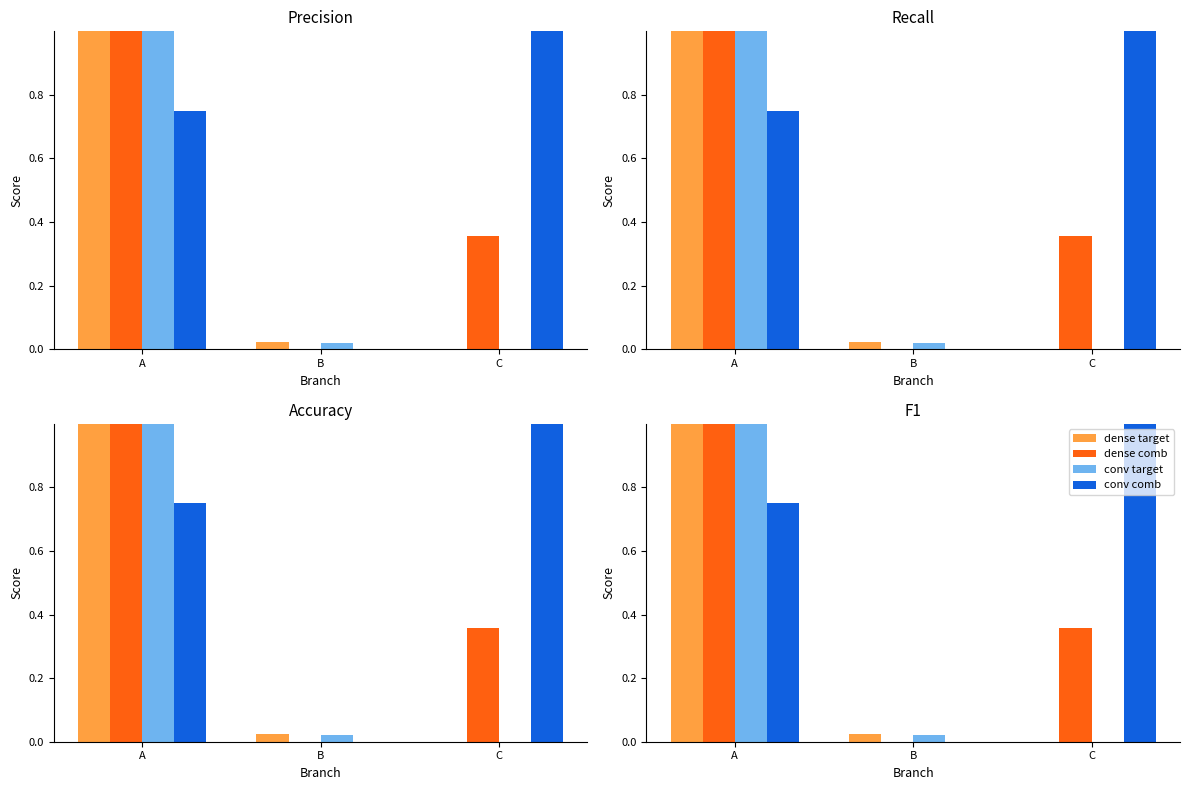

Which series has the largest range (max minus min)?

dense target